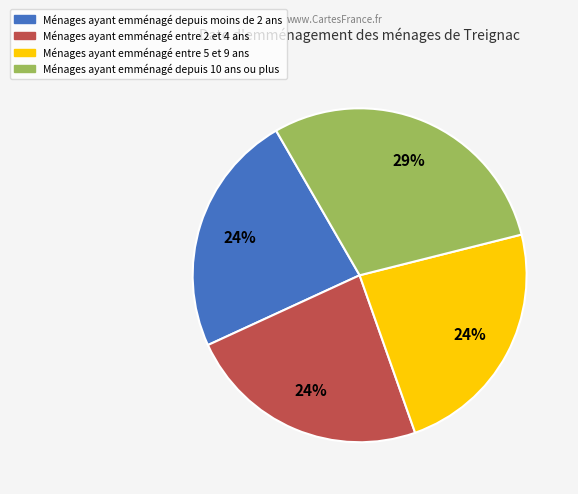

Is there any slice that represents more than half of the pie?

No